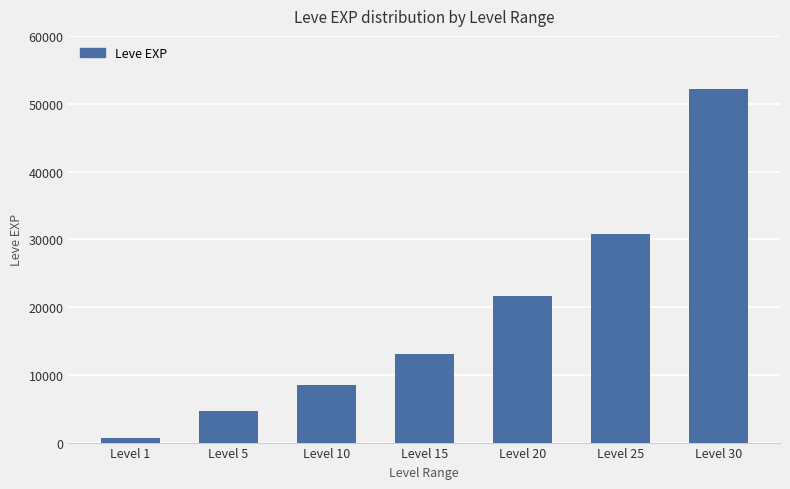

Reading right to left, transcribe all the data shown in this chart.

52220	30820	21600	13040	8430	4660	630